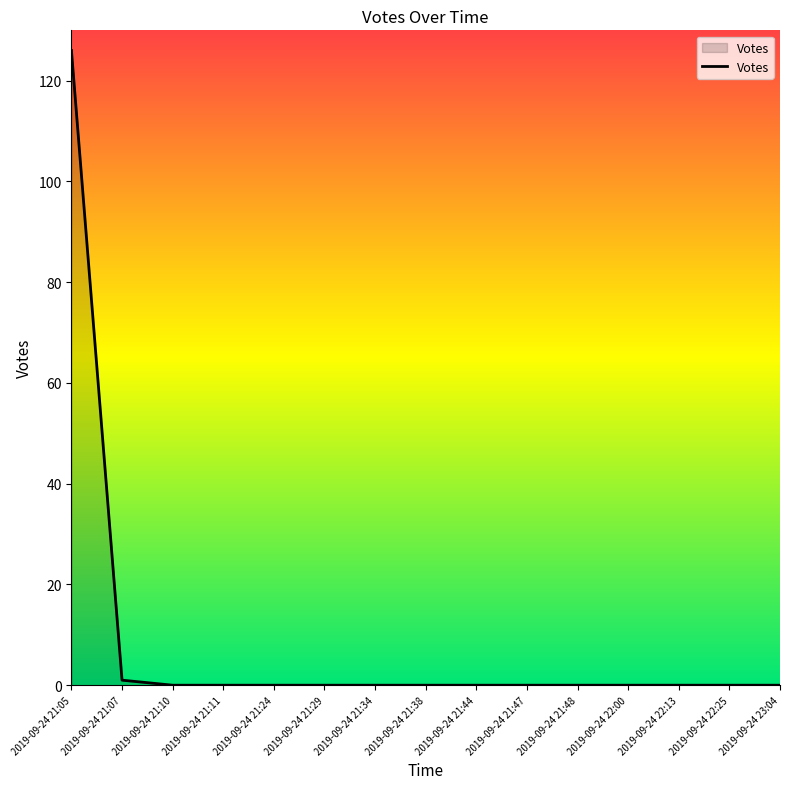

How many lines are shown in the chart?

1